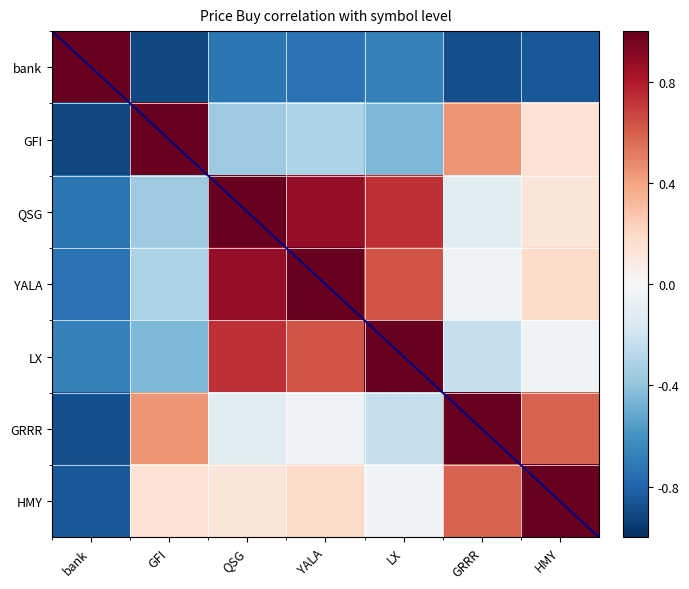

At which label does bank reach its peak?

bank